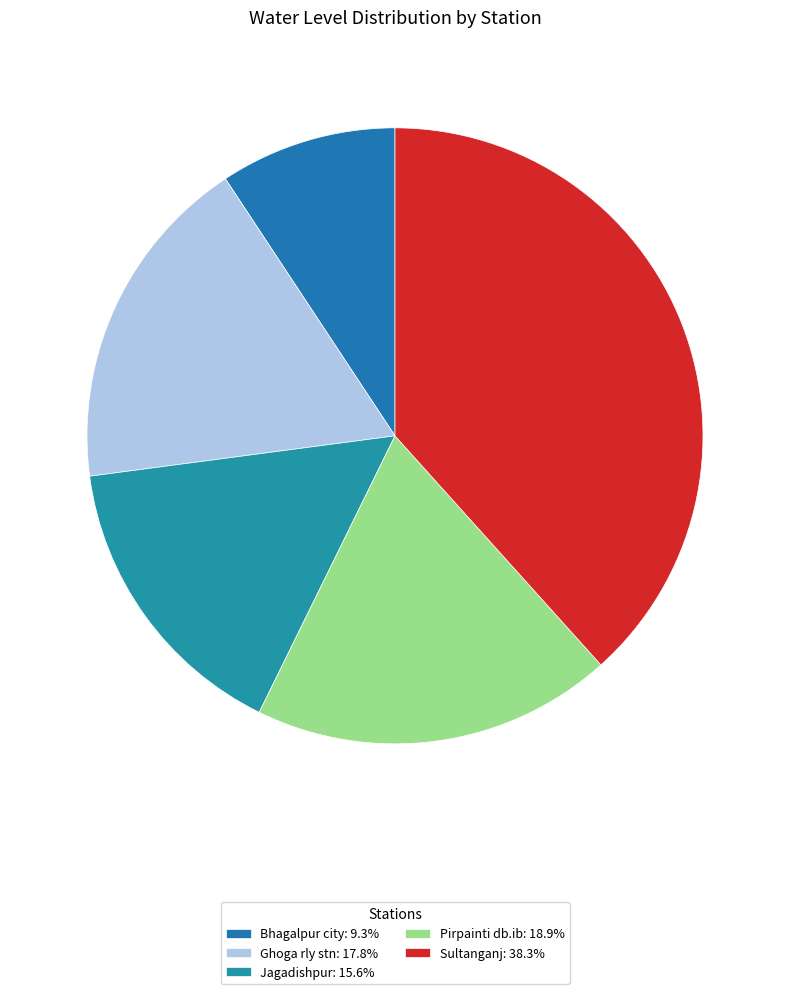

Which slice is the smallest?

Bhagalpur city